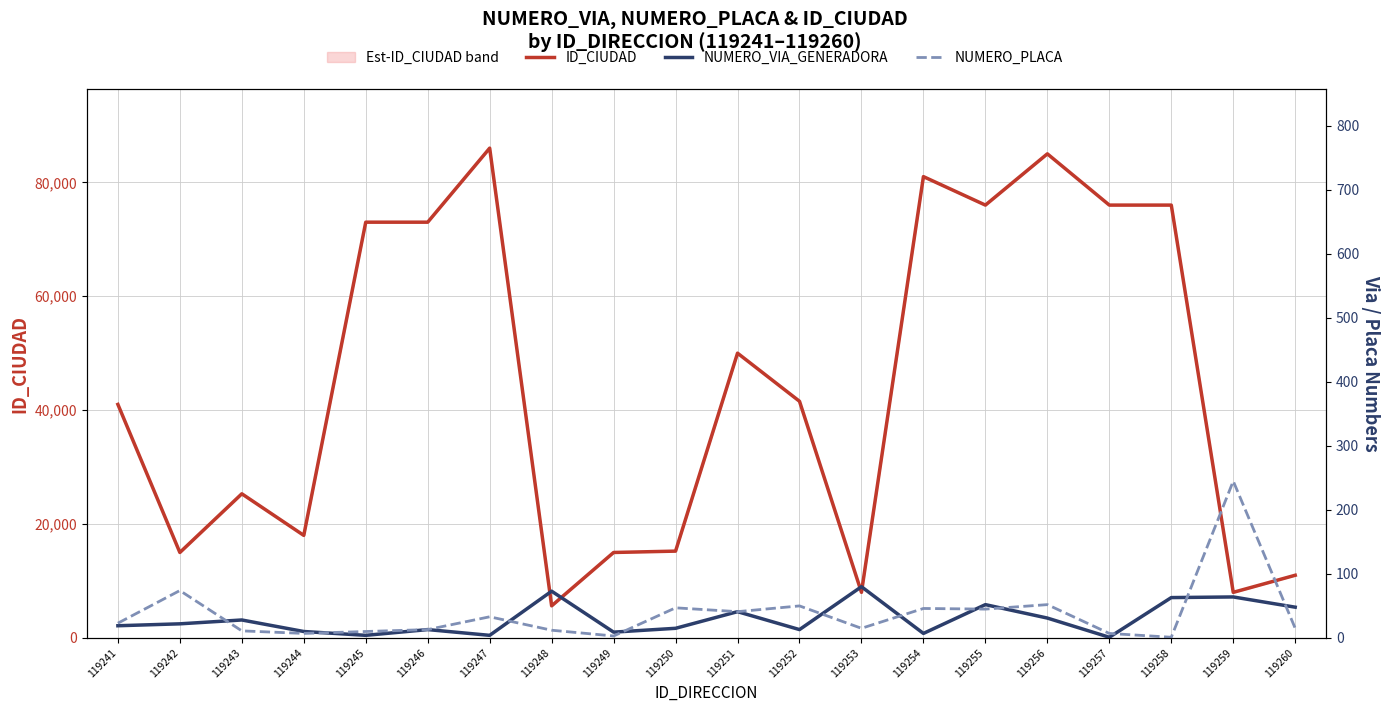

Is this an area chart (filled region under the line)?

No